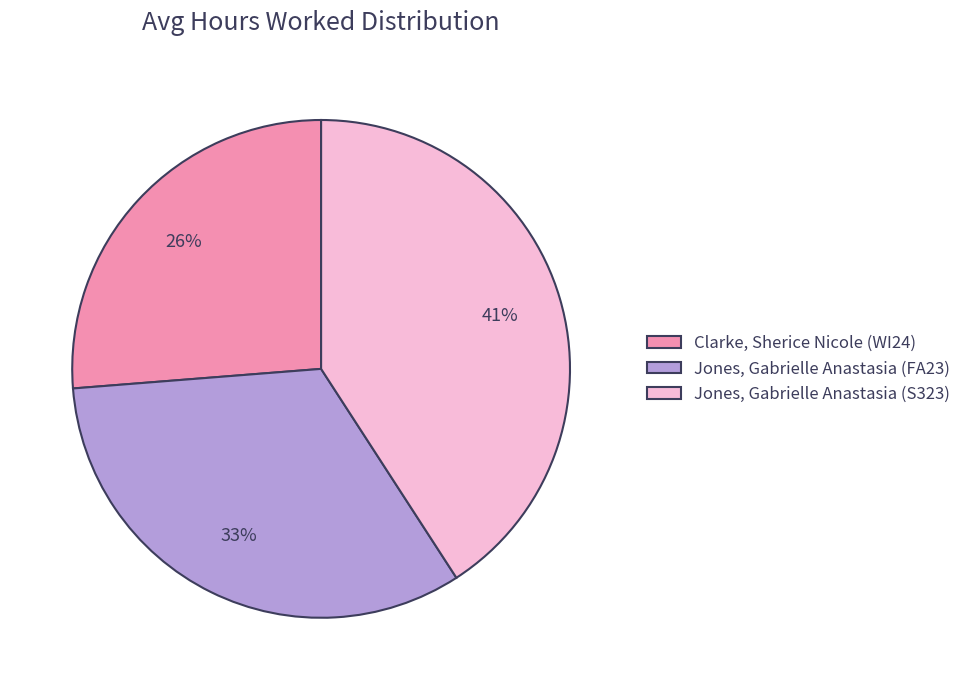

Which category has the biggest portion of the pie?

Jones, Gabrielle Anastasia (S323)